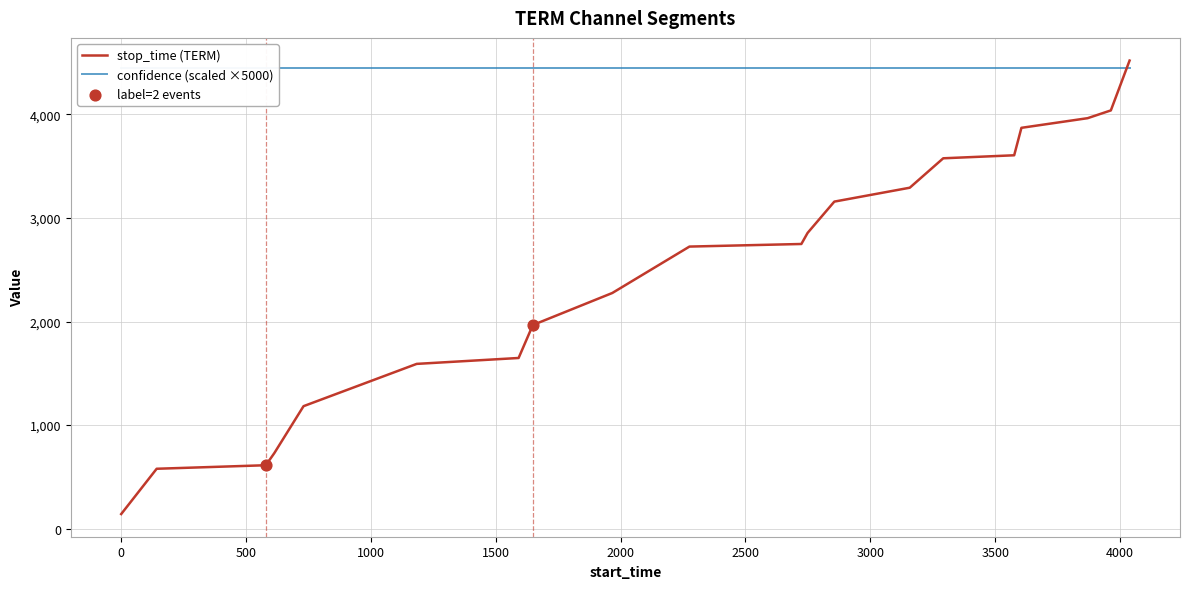

At which category is the sum across all series the highest?

19